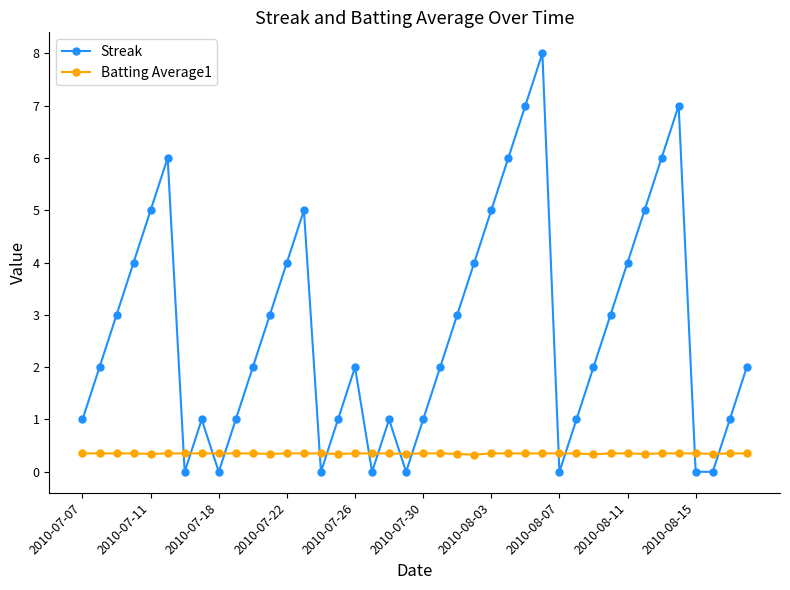

Which series has the widest spread of values?

Streak